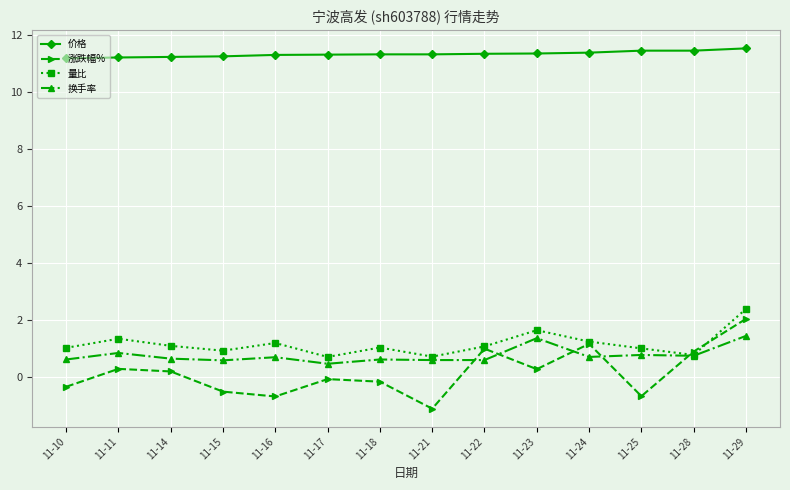

Rank the series at 11-21 from lowest to highest value.

涨跌幅%, 换手率, 量比, 价格